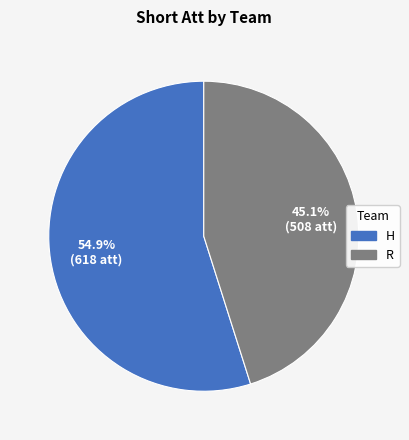

To the nearest percent, what is the difference between the largest and smallest slice percentages?

10%